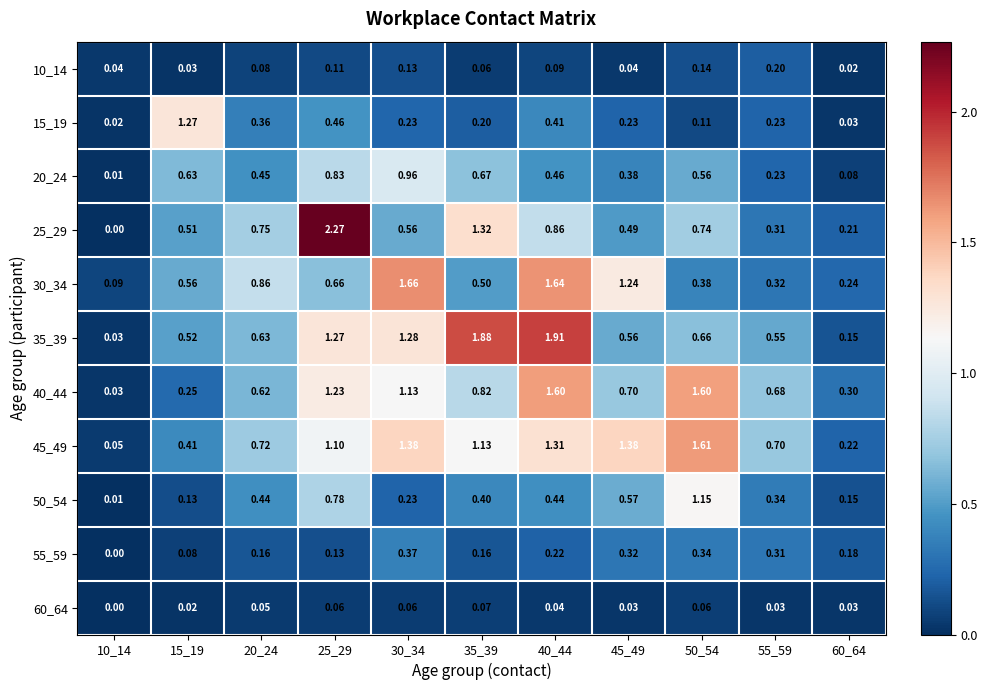

Is the value of 45_49 at 50_54 greater than the value of 35_39 at 60_64?

Yes